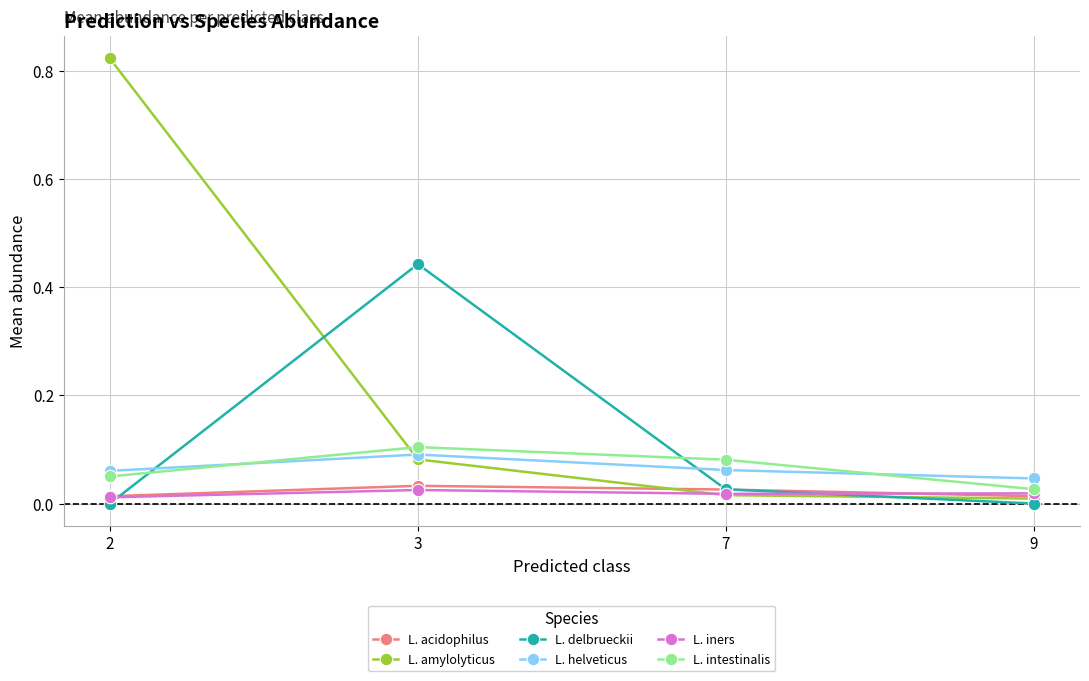

Between which two adjacent categories do L. helveticus and L. delbrueckii first intersect?

2 and 3